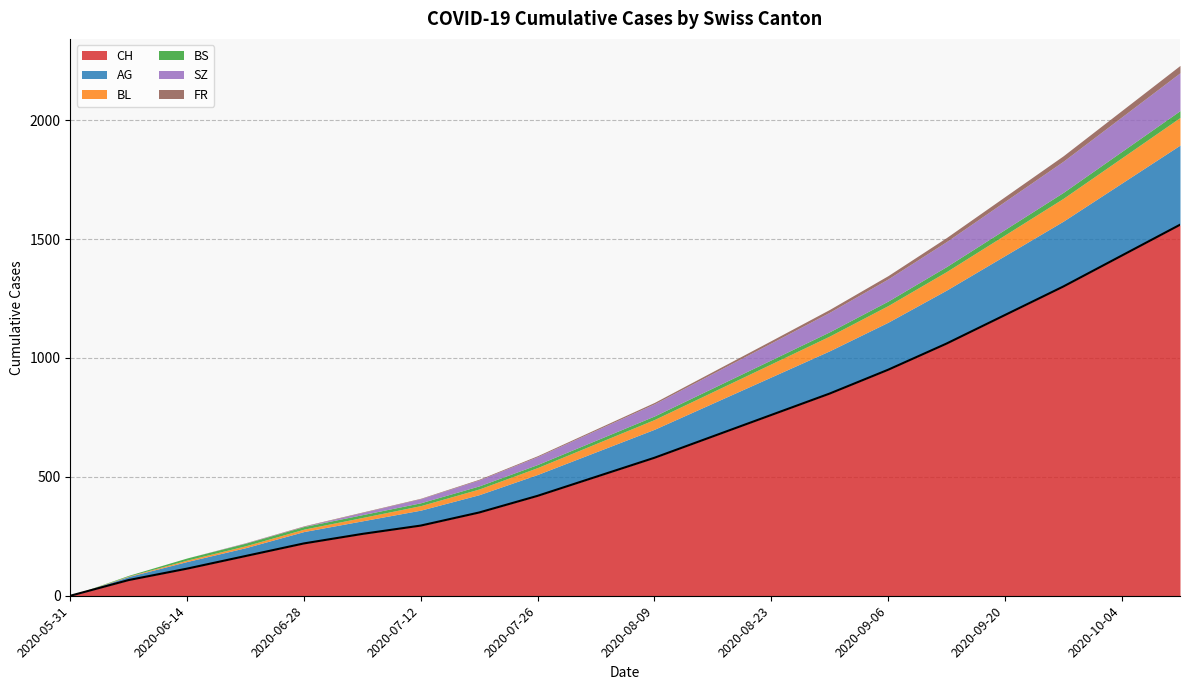

Reading left to right, transcribe all the data shown in this chart.

CH: 0	66	114	167	220	260	295	350	420	500	580	670	760	850	950	1060	1180	1300	1430	1560
AG: 0	15	30	35	50	55	65	75	90	105	120	140	160	180	200	225	250	275	305	335
BL: 0	2	6	8	10	14	19	24	29	35	41	48	55	62	70	78	87	96	106	116
BS: 0	3	9	11	11	12	12	13	13	14	15	16	17	18	19	21	23	25	27	29
SZ: 0	0	0	1	1	9	17	25	33	42	51	61	71	82	93	105	118	131	145	159
FR: 0	0	0	1	2	2	2	3	4	5	6	8	10	12	14	17	20	23	27	31